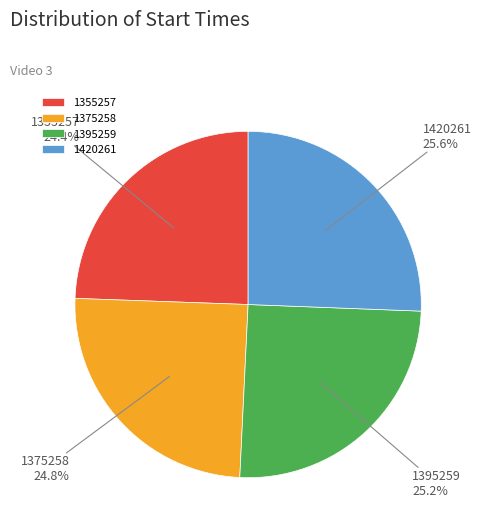

How much of the chart is everything except 1420261?

74.4%